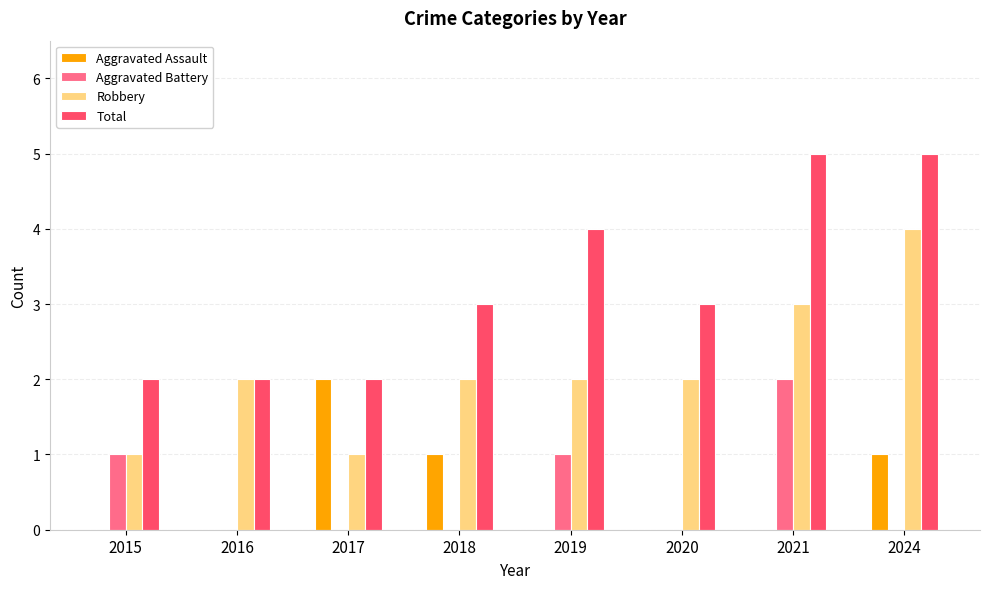

Between 2016 and 2024, which series saw the biggest shift?

Total